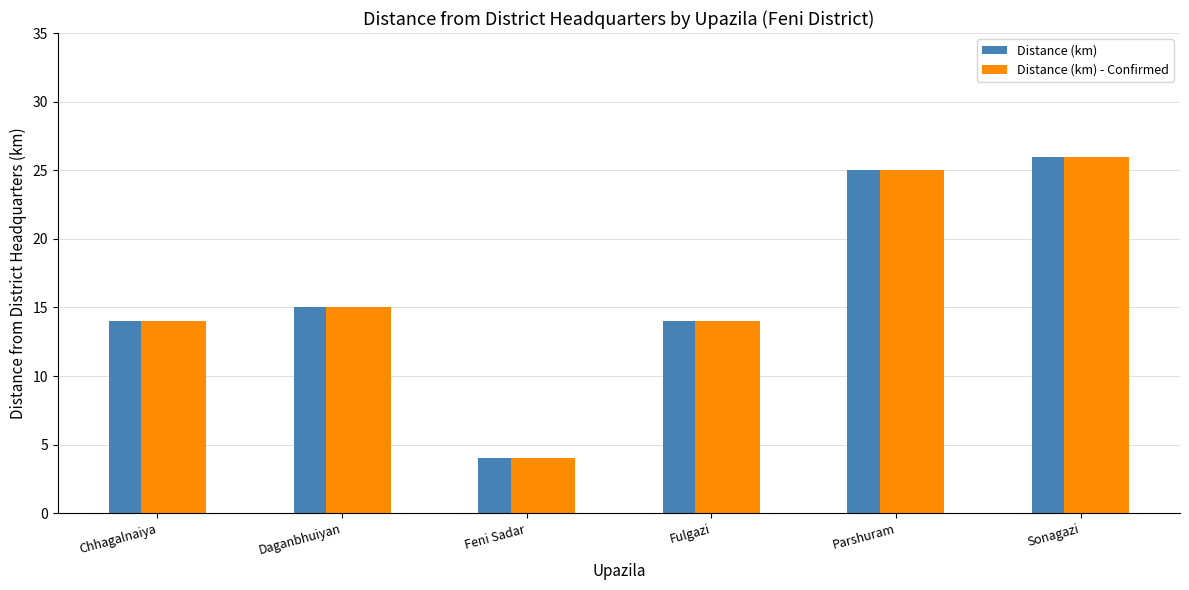

Read the Distance (km) value at Sonagazi.

26